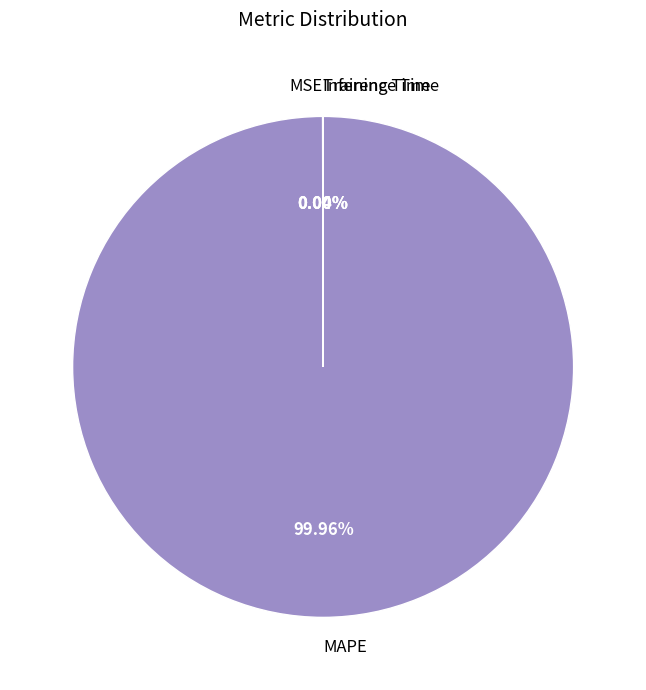

Which slice represents more than half of the pie?

MAPE